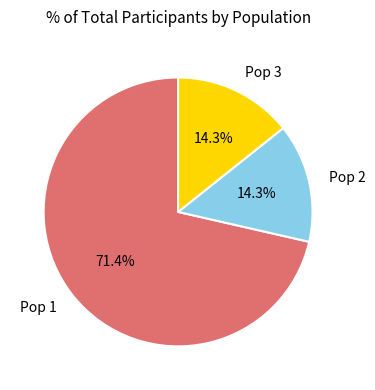

Which slice represents more than half of the pie?

Pop 1